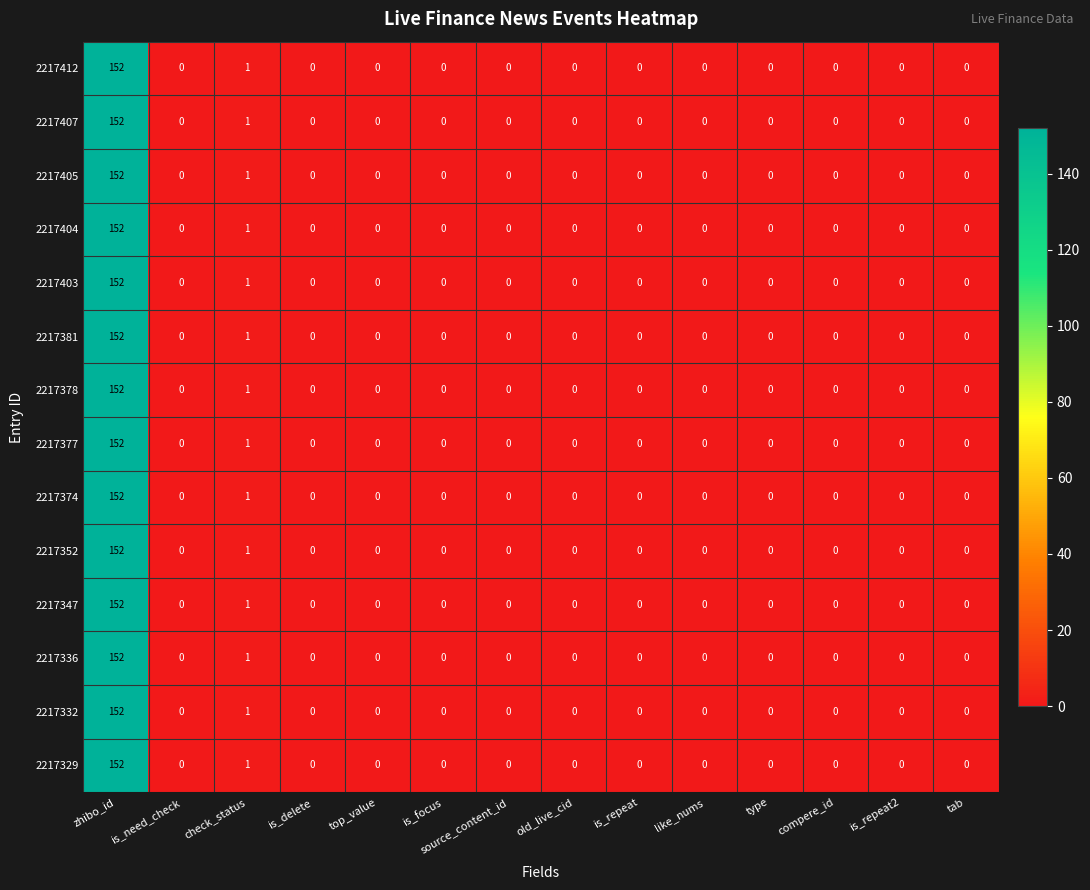

What is the total value across all series at check_status?

14